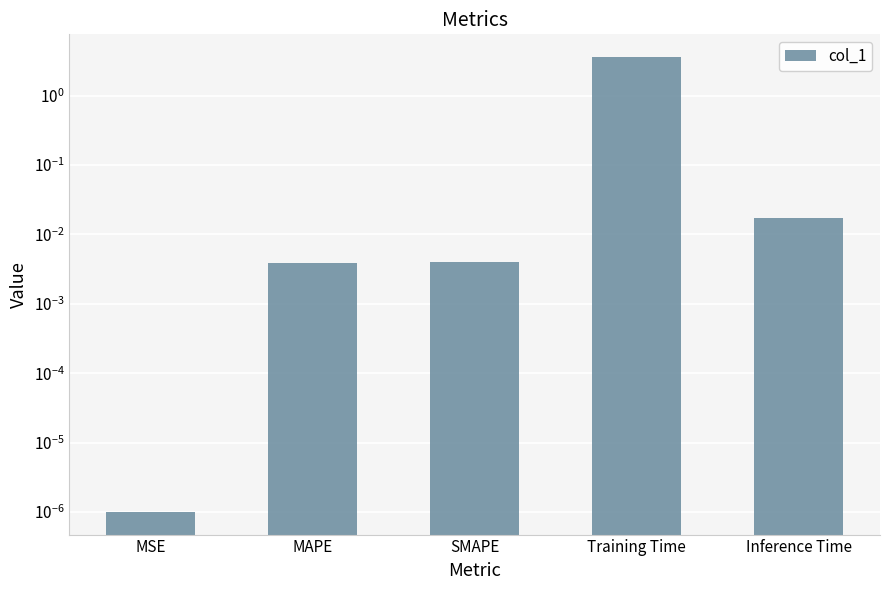

Which label corresponds to the smallest value in the chart?

MSE